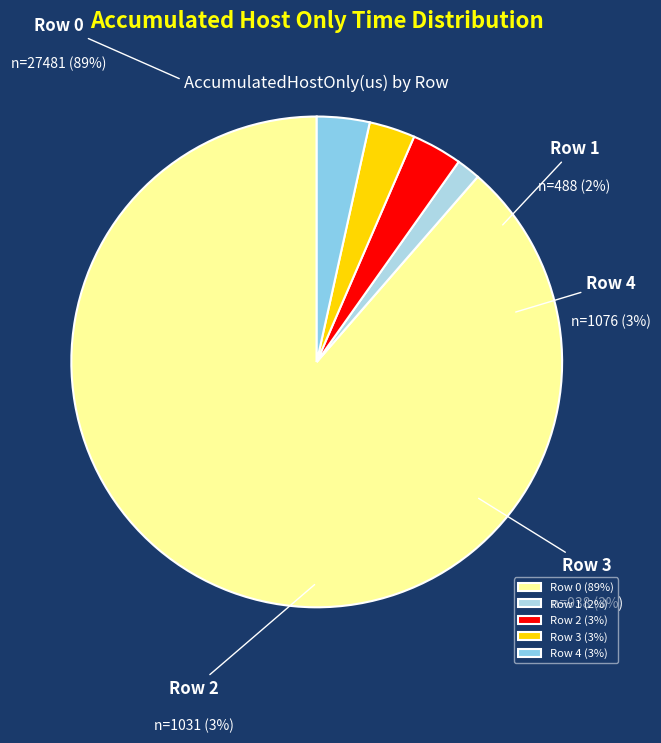

To the nearest percent, what is the combined percentage of Row 4 and Row 2?

7%